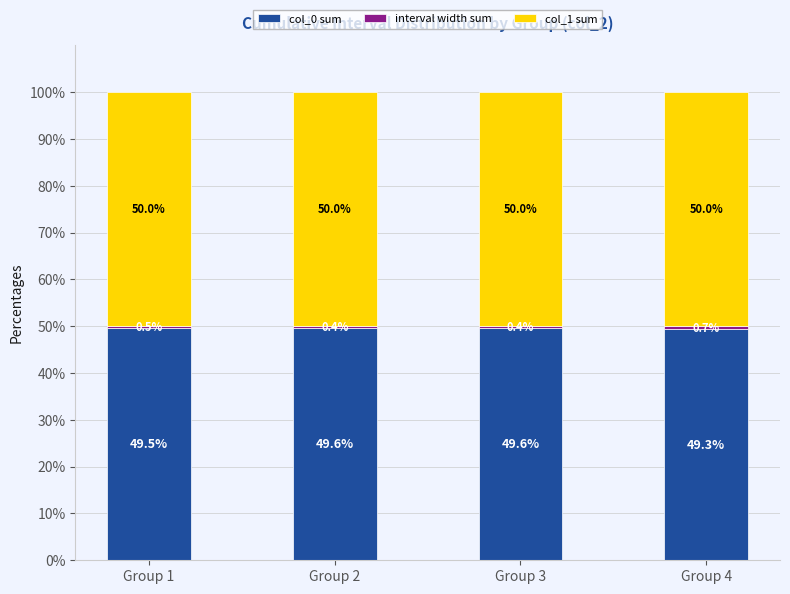

What is the difference between the second highest and minimum values in the col_0 sum series?

0.3